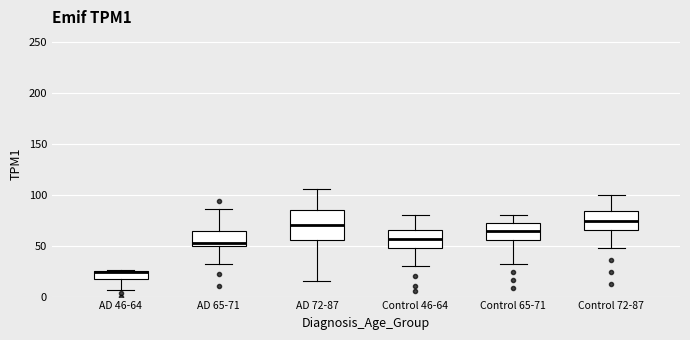

Reading left to right, read every box against the y-axis: the position of its median line, the range the box covers, and the ends of its whiskers. The values are not printed on the chart, so give them approximately, as read against the axis.

AD 46-64: median 25 (drawn on the box's upper edge), box 15 to 25, whiskers 5 to 25
AD 65-71: median 55, box 50 to 65, whiskers 30 to 85
AD 72-87: median 70, box 55 to 85, whiskers 15 to 105
Control 46-64: median 55, box 50 to 65, whiskers 30 to 80
Control 65-71: median 65, box 55 to 70, whiskers 30 to 80
Control 72-87: median 75, box 65 to 85, whiskers 50 to 100